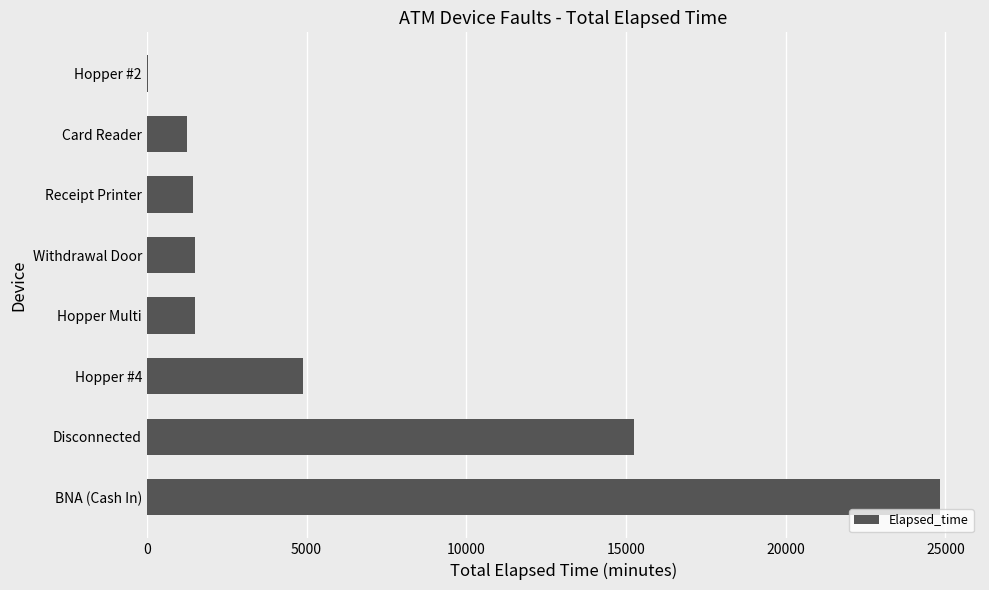

Count the number of data series in this chart.

1